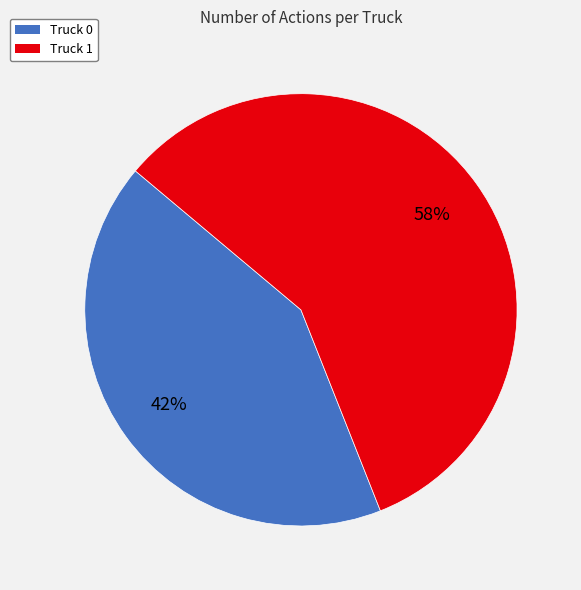

What percentage is the Truck 0 slice, to the nearest percent?

42%